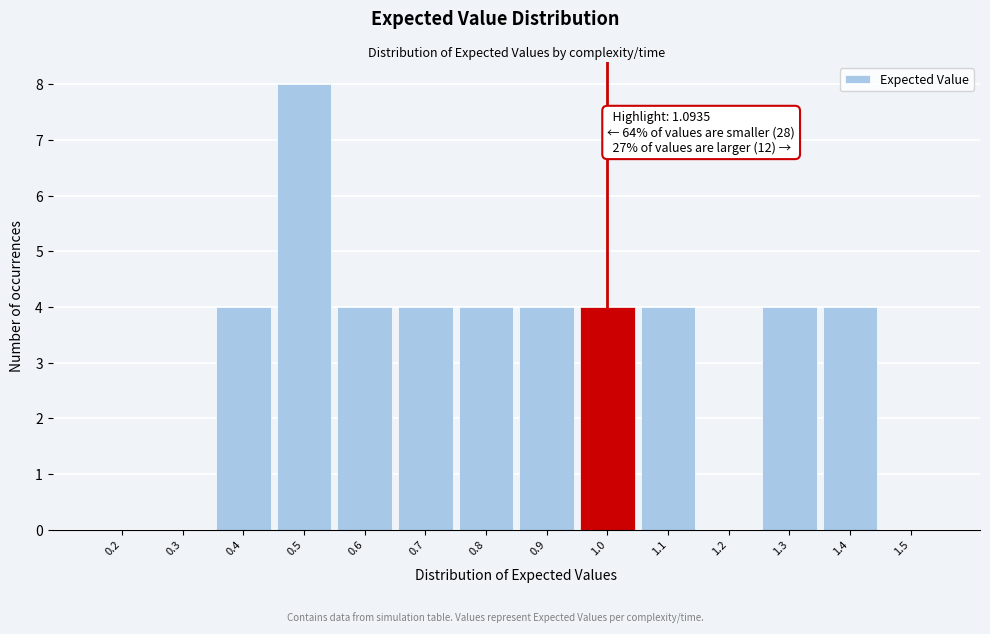

Reading left to right, transcribe all the data shown in this chart.

0.2=0	0.3=0	0.4=4	0.5=8	0.6=4	0.7=4	0.8=4	0.9=4	1.0=4	1.1=4	1.2=0	1.3=4	1.4=4	1.5=0